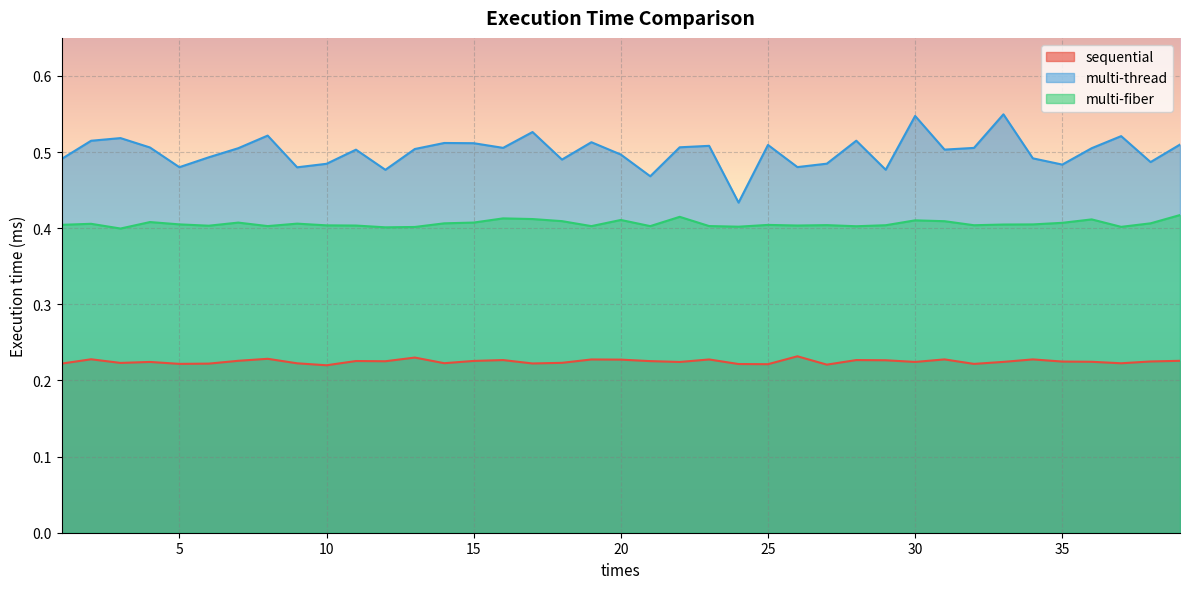

Which series has the largest total across all categories?

multi-thread